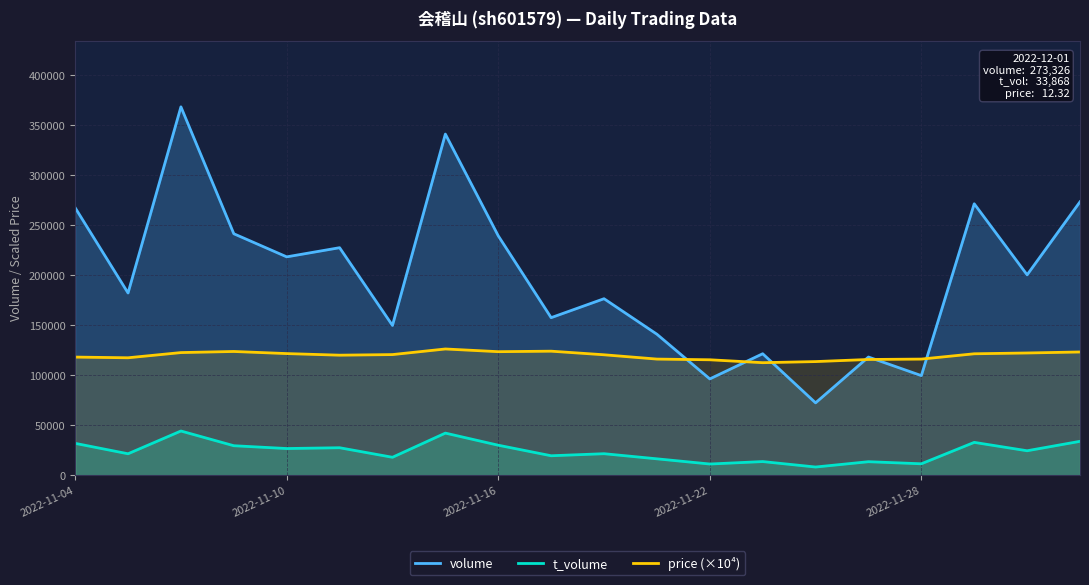

Which series changed the most between 11 and 19?

volume